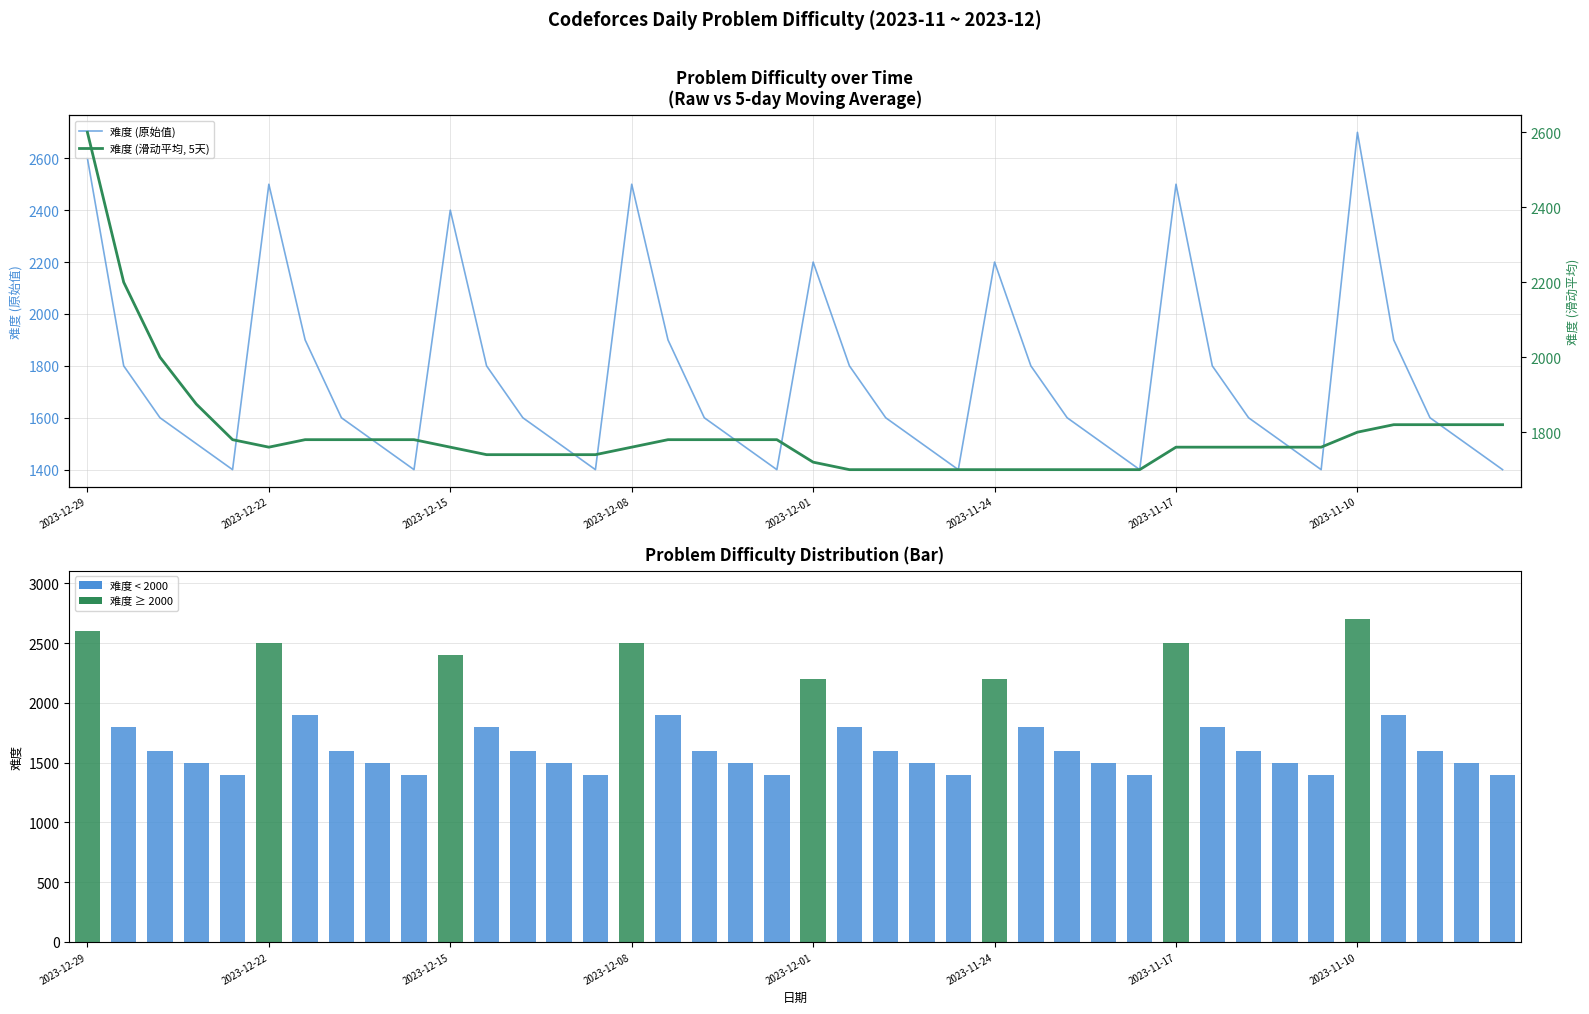

What is the label of the 32nd bar from the right?

8